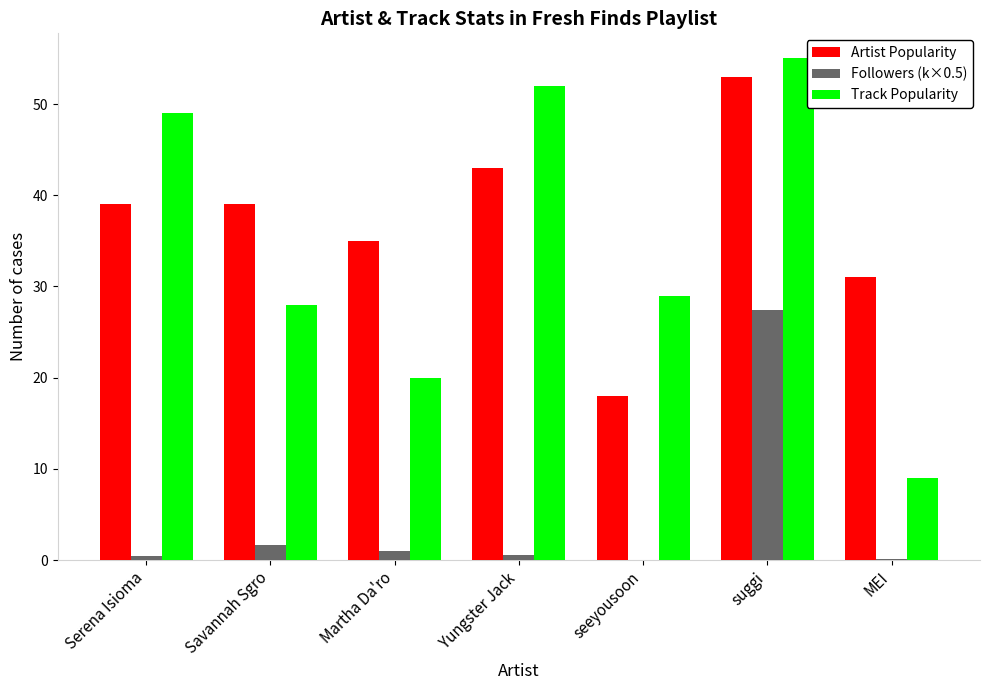

What is the maximum value for Artist Popularity?

53.0